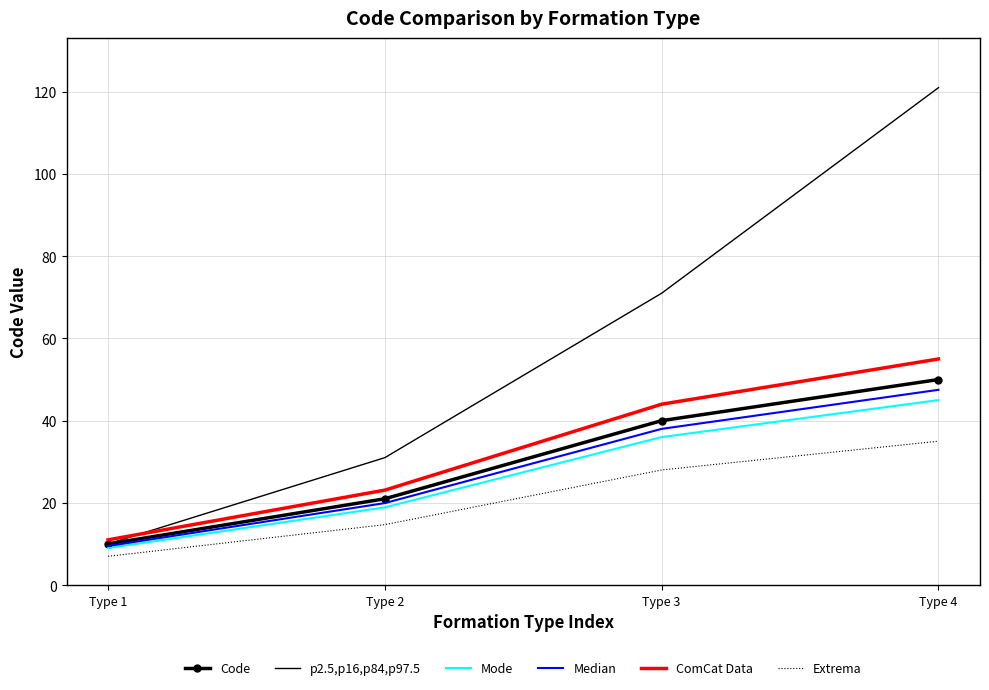

What is the difference between the second highest and second lowest values in the Extrema series?

13.3